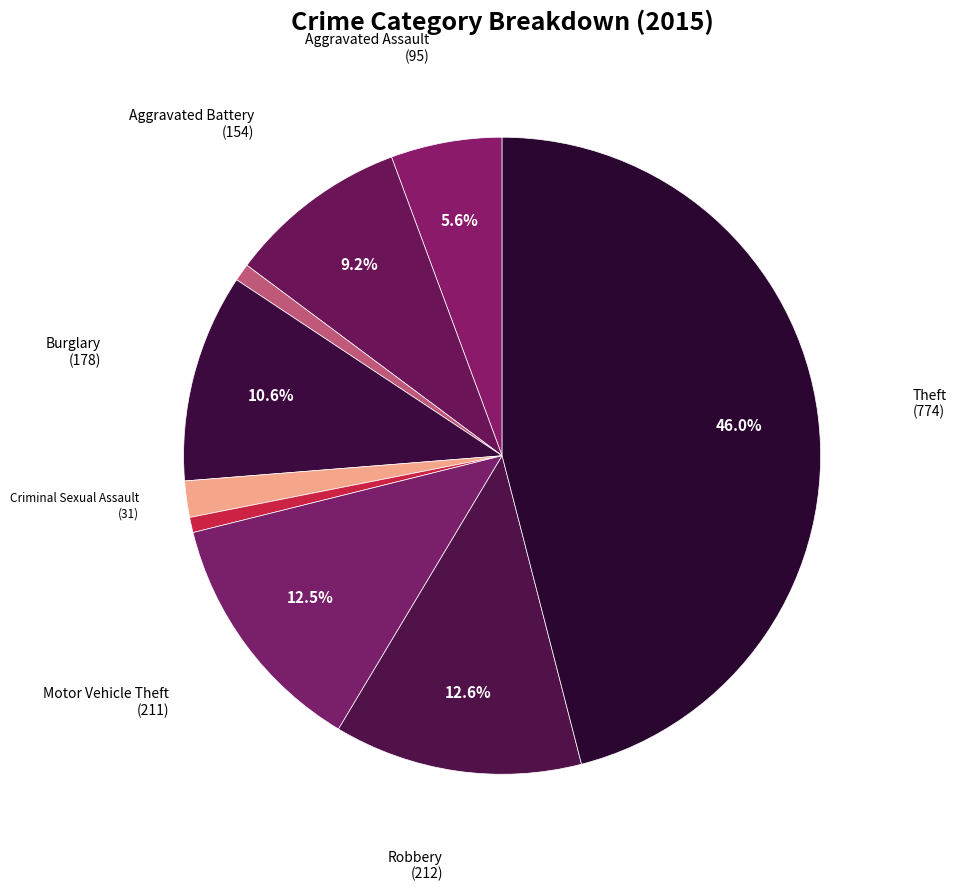

How many segments does this pie chart have?

9